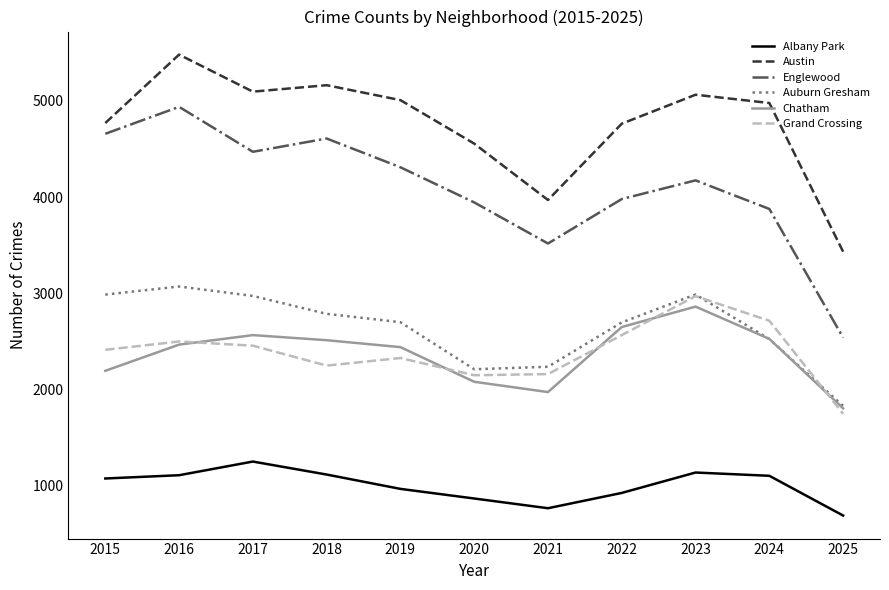

Where is the first local minimum for Chatham?

2021